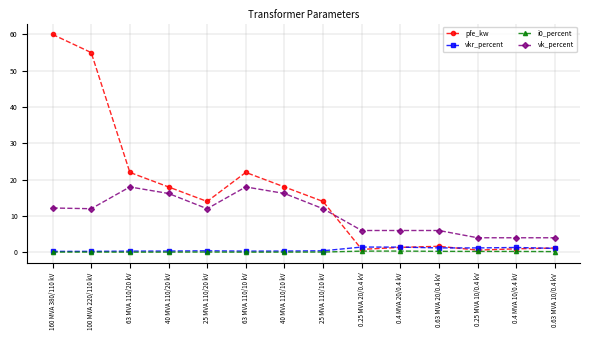

The value of vk_percent at 0.25 MVA 20/0.4 kV is 2.6. True or false?

False